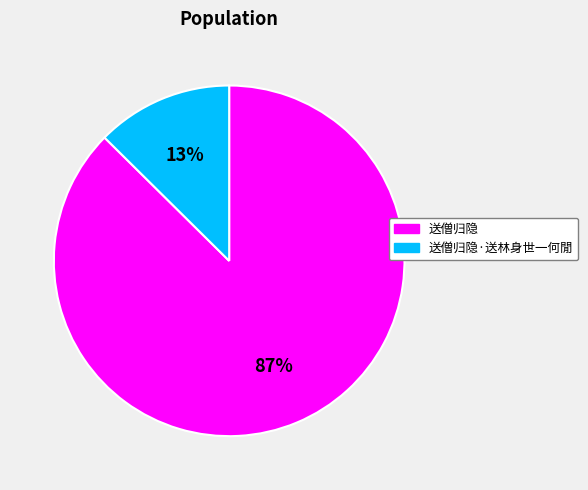

Between 送僧归隐·送林身世一何閒 and 送僧归隐, which is larger?

送僧归隐